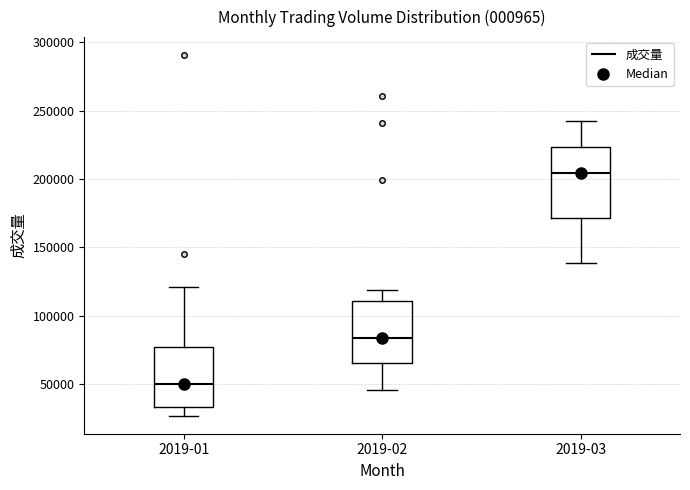

Where does the upper whisker of the box for 2019-01 end on the y-axis? The values are not printed on the chart, so give them approximately, as read against the axis.

120000